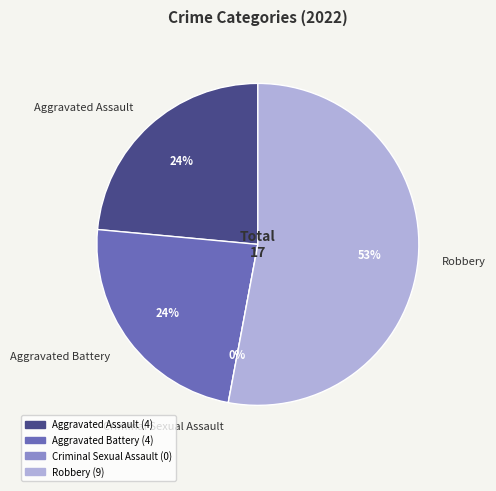

Is there a majority slice in this chart?

Yes